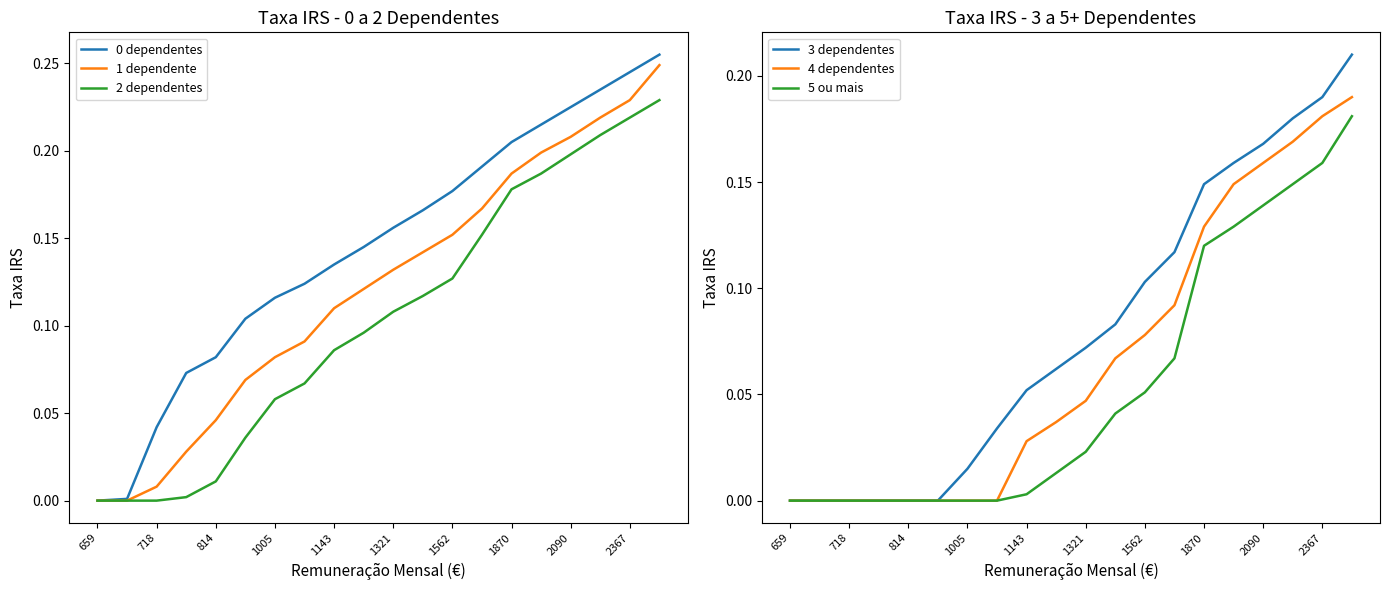

The value of 1 dependente at 1143 is 0.0. True or false?

False